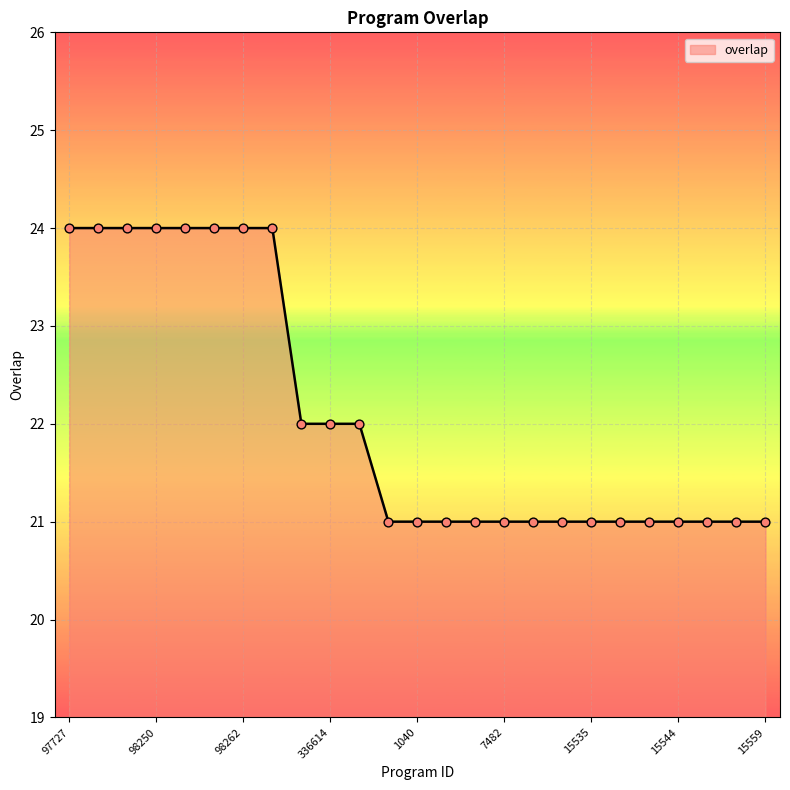

What is the difference between the maximum and minimum values?

3